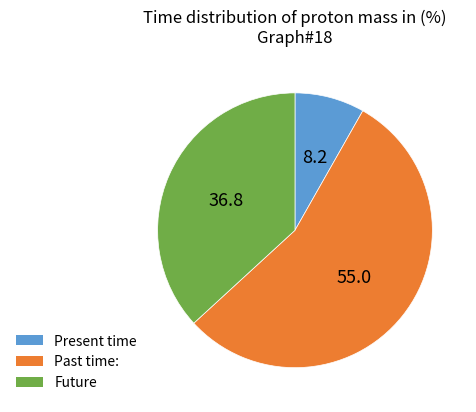

Does any single category account for the majority?

Yes